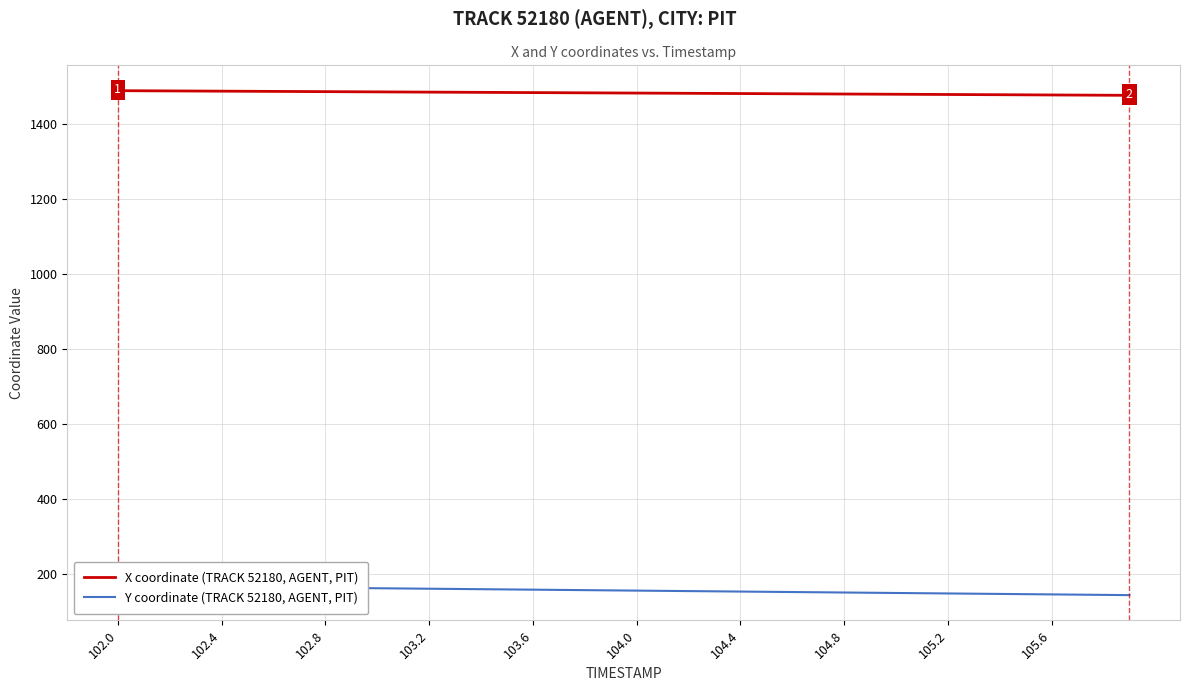

At how many categories does at least one series exceed 657?

40